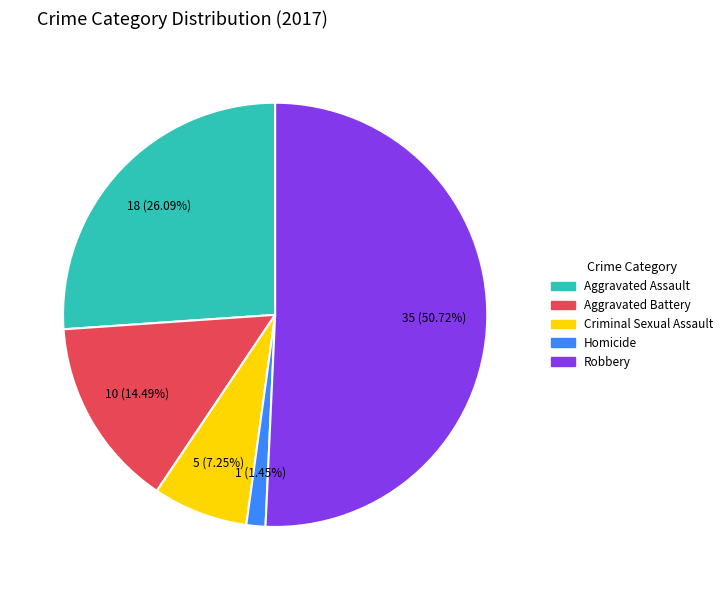

To the nearest percent, what is the average slice percentage?

20%